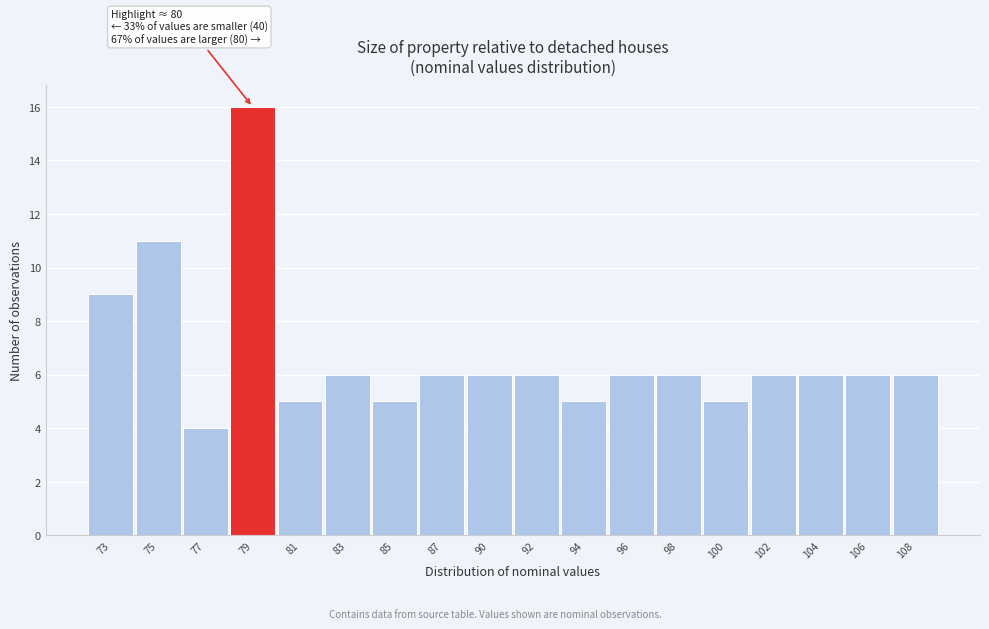

Reading right to left, what are all the values shown in this chart?

108=6	106=6	104=6	102=6	100=5	98=6	96=6	94=5	92=6	90=6	87=6	85=5	83=6	81=5	79=16	77=4	75=11	73=9